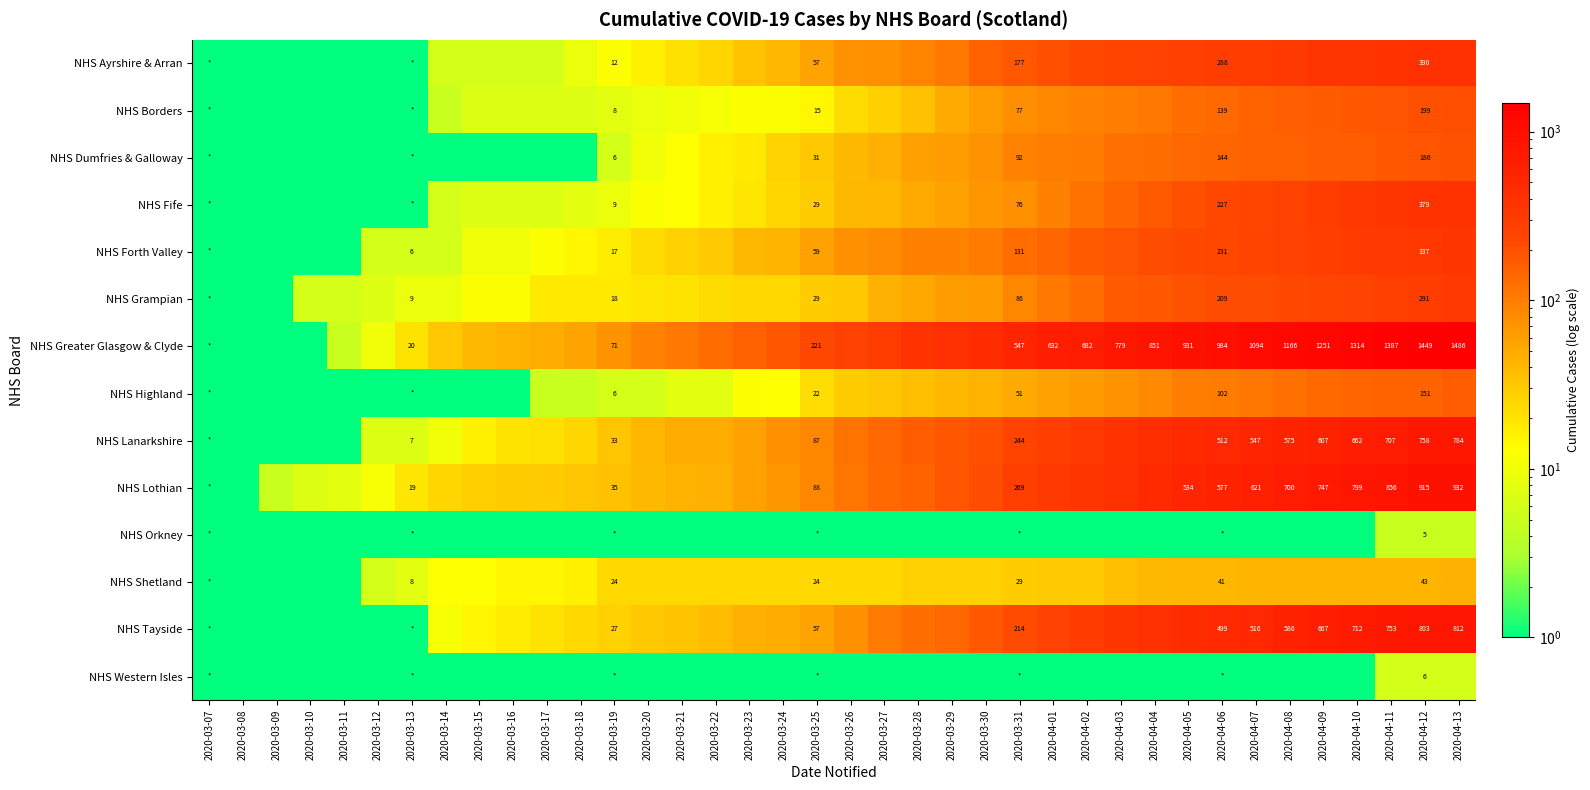

What is the average value of the NHS Tayside series?

220